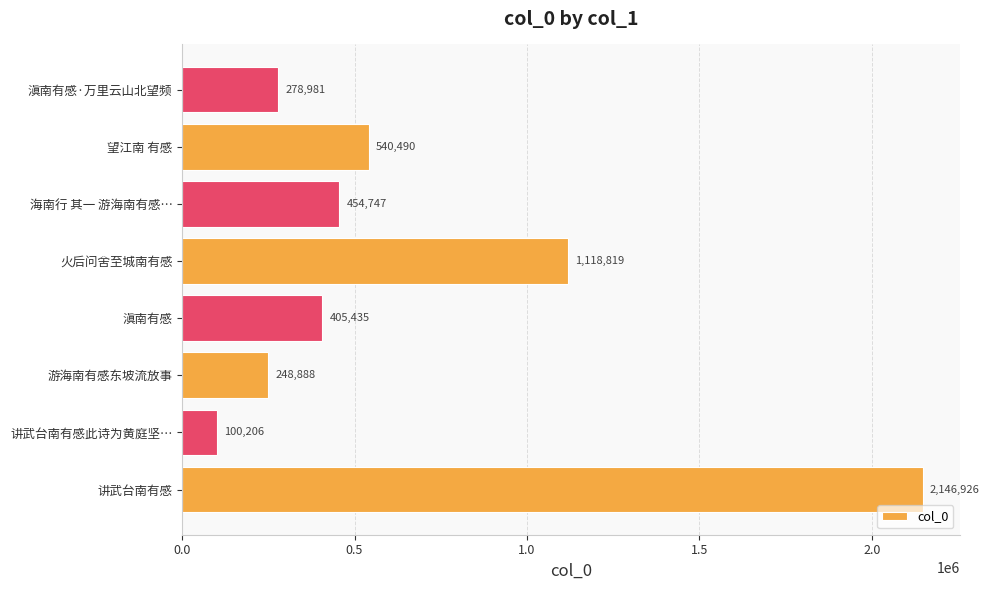

Reading top to bottom, what are all the values shown in this chart?

滇南有感·万里云山北望频=278981	望江南 有感=540490	海南行 其一 游海南有感…=454747	火后问舍至城南有感=1118819	滇南有感=405435	游海南有感东坡流放事=248888	讲武台南有感此诗为黄庭坚…=100206	讲武台南有感=2146926